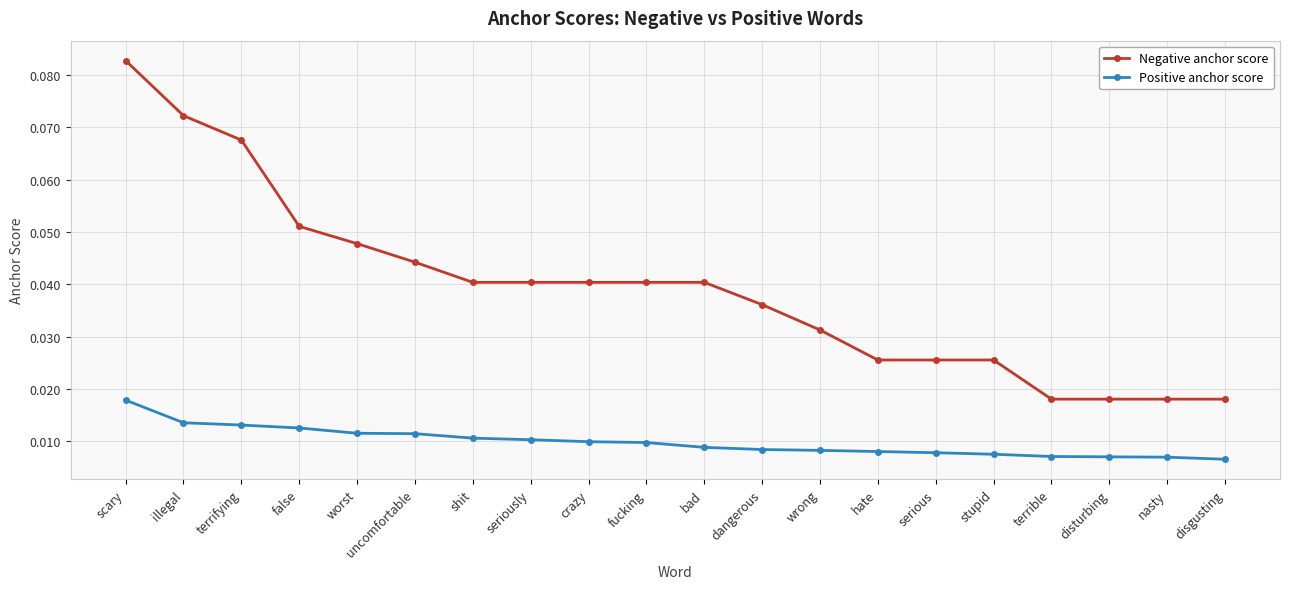

At which category does the chart reach its peak across all series?

scary